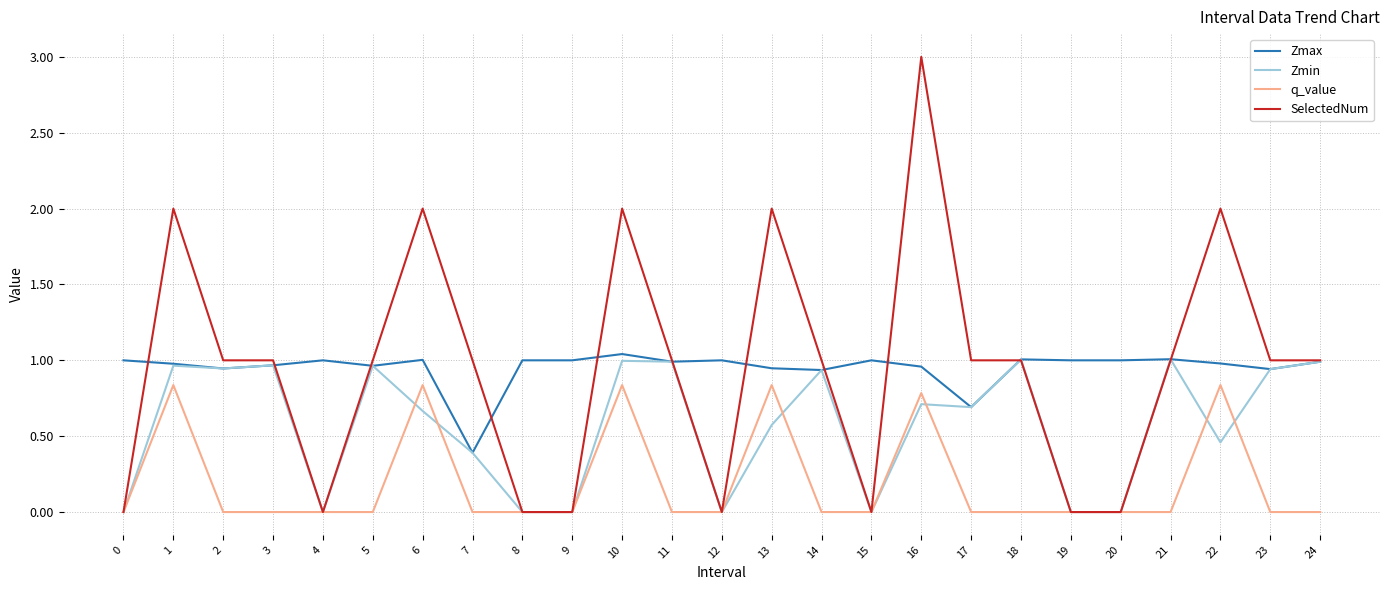

Is the value of SelectedNum at 22 greater than the value of q_value at 0?

Yes